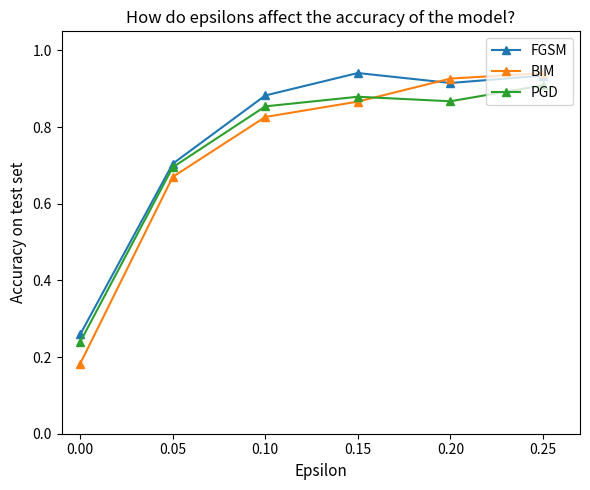

At which category is the sum across all series the highest?

0.25